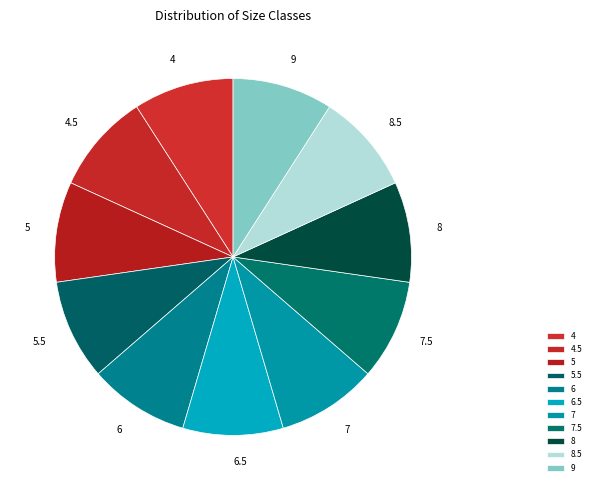

What is the ratio of the value at 4.5 to the value at 5?

1.0